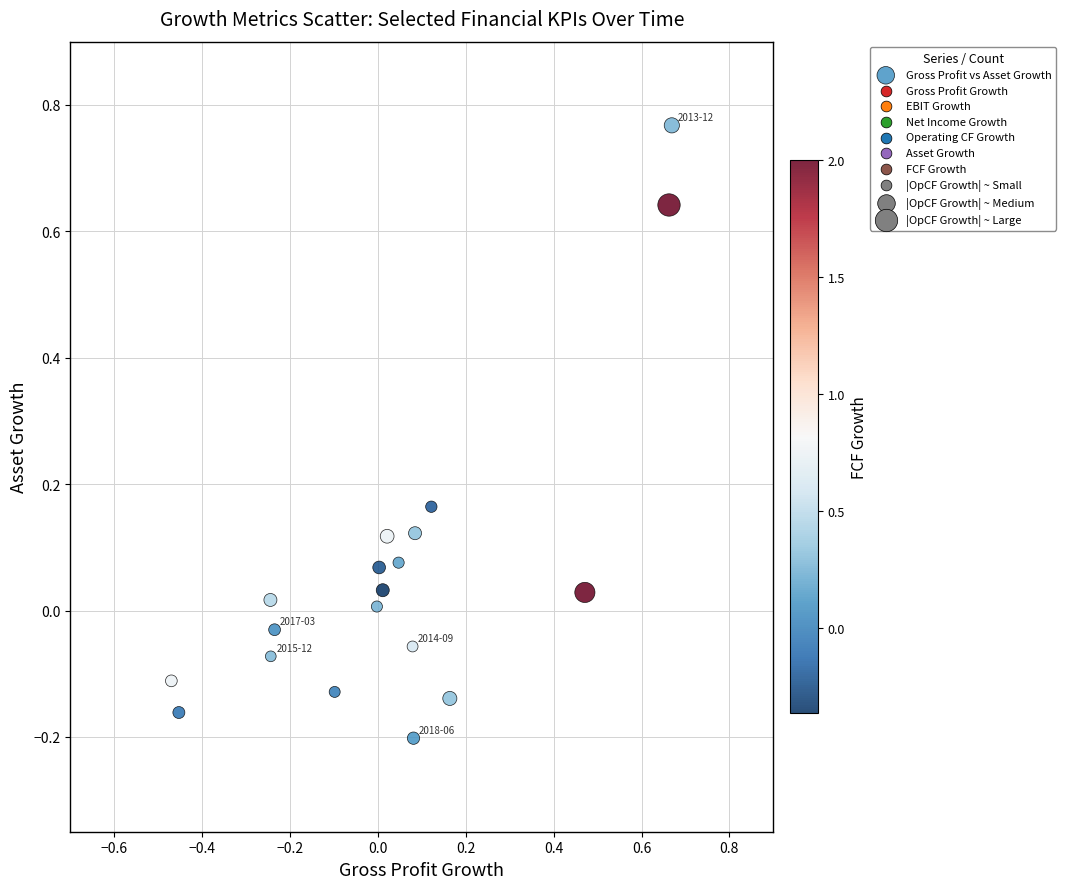

What is the range of Y values (max minus min)?

1.0